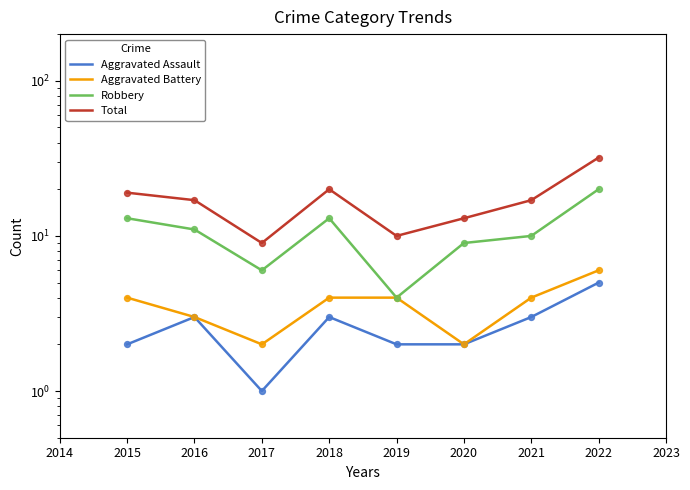

Which series contains the lowest Y value?

Aggravated Assault